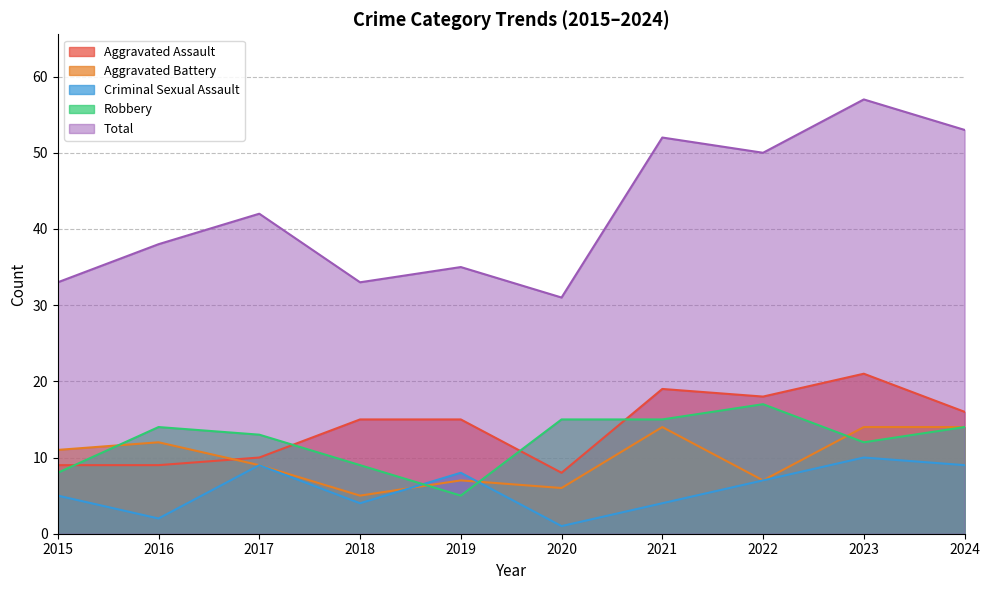

What are all the series names shown in the legend?

Aggravated Assault, Aggravated Battery, Criminal Sexual Assault, Robbery, Total